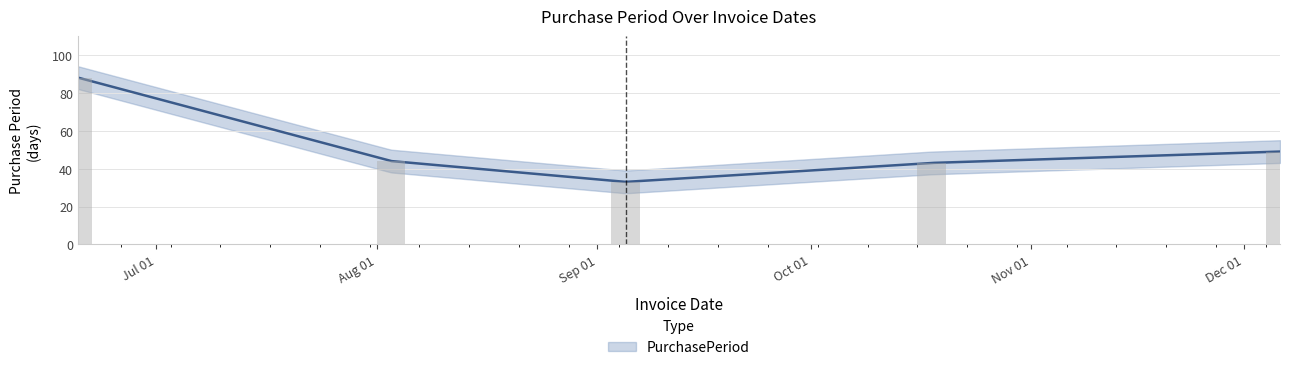

What is the label of the 2nd bar from the left?

2017-08-03